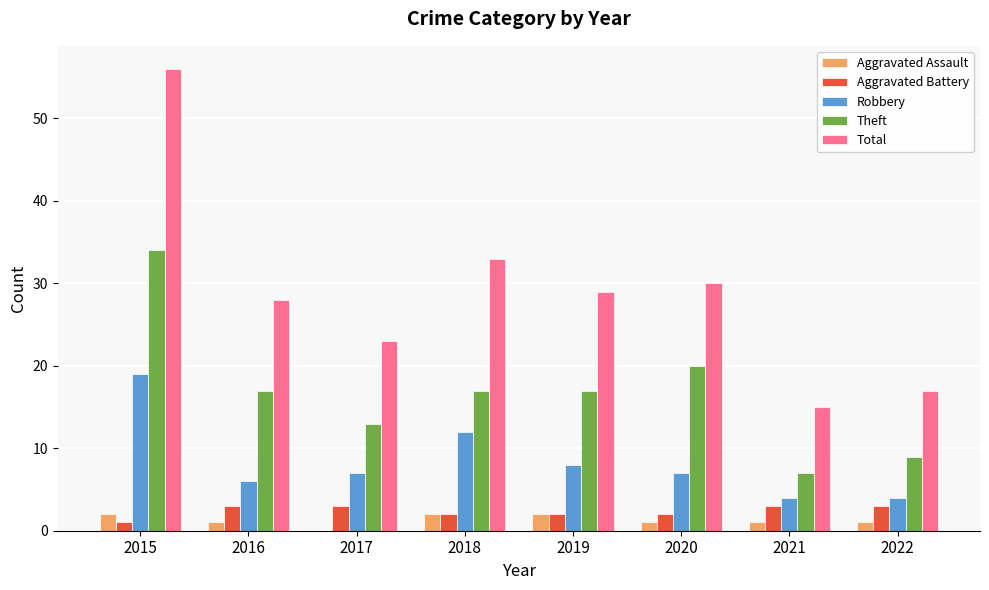

What is the total value across all series at 2016?

55